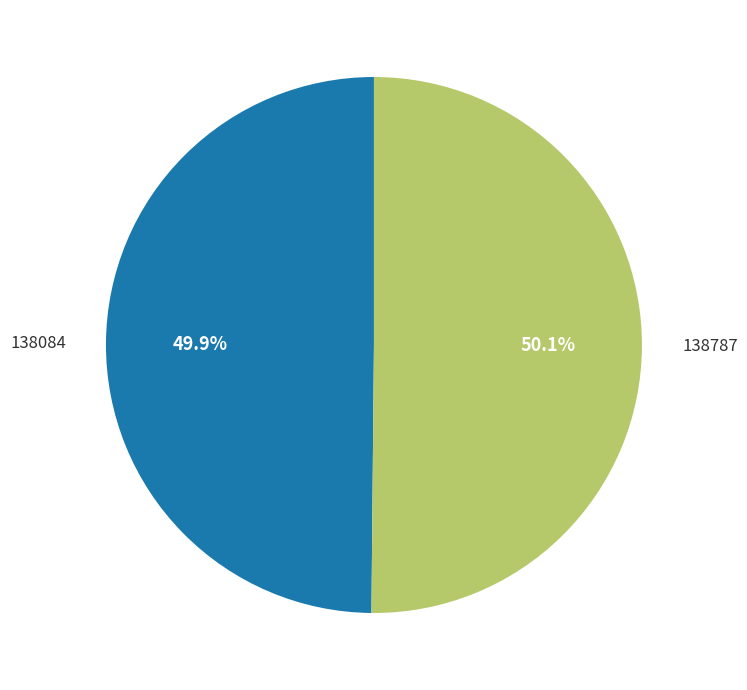

What portion of the pie excludes 138787?

49.9%